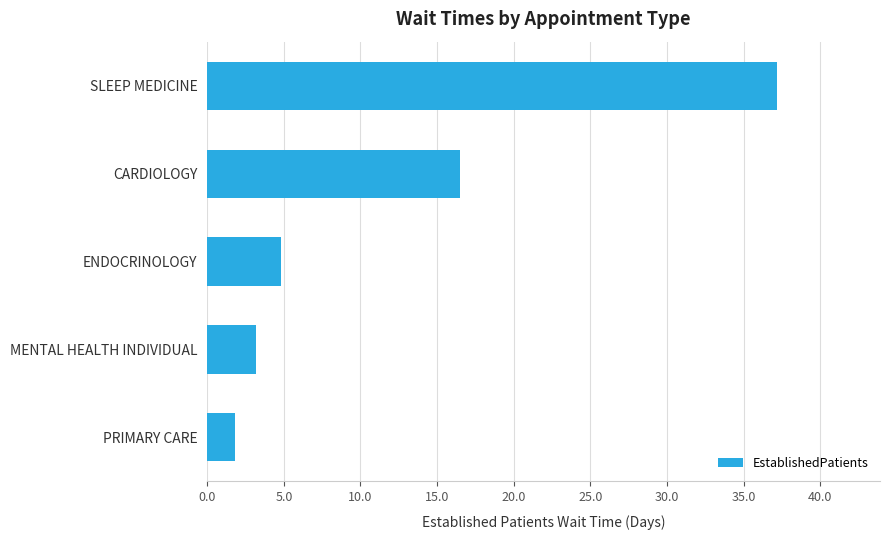

What is the difference between the values at CARDIOLOGY and MENTAL HEALTH INDIVIDUAL?

13.3